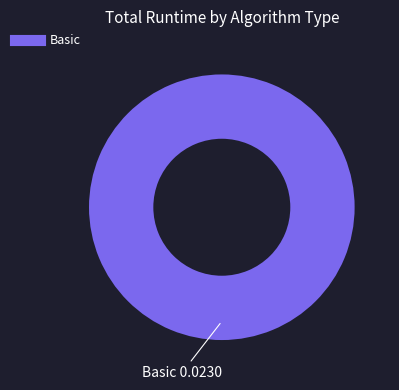

Is there any slice that represents more than half of the pie?

Yes